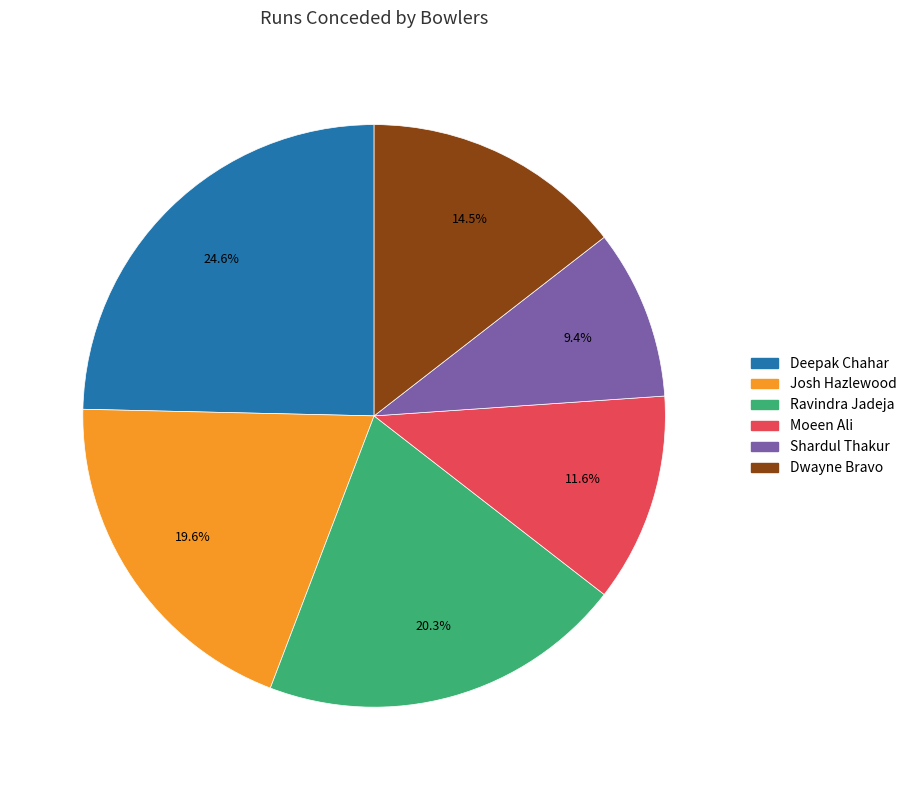

Which slice is the largest?

Deepak Chahar